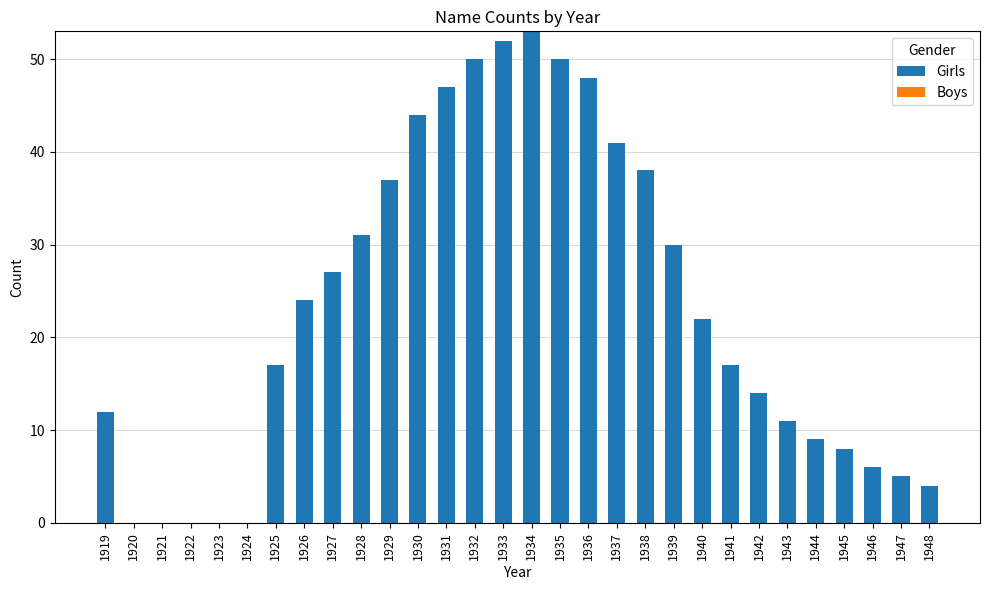

True or false: the data shows 17 at 1941.

True